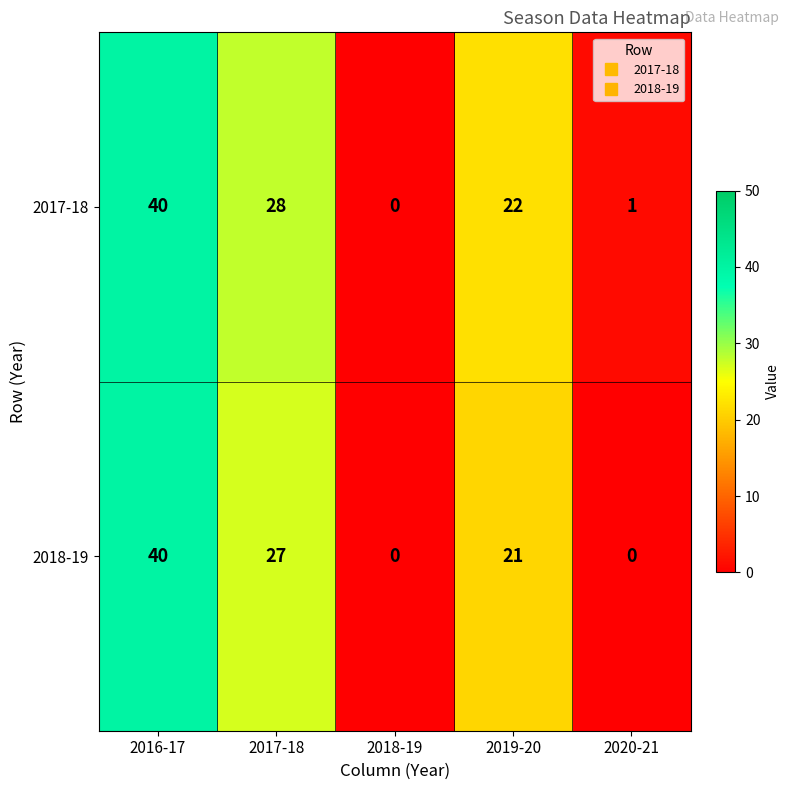

Between 2018-19 and 2019-20, which series saw the biggest shift?

2017-18